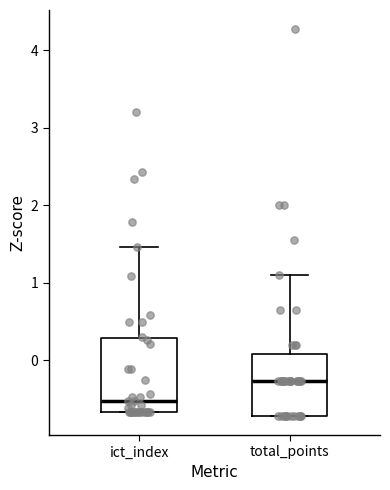

Which box has the highest median line?

total_points